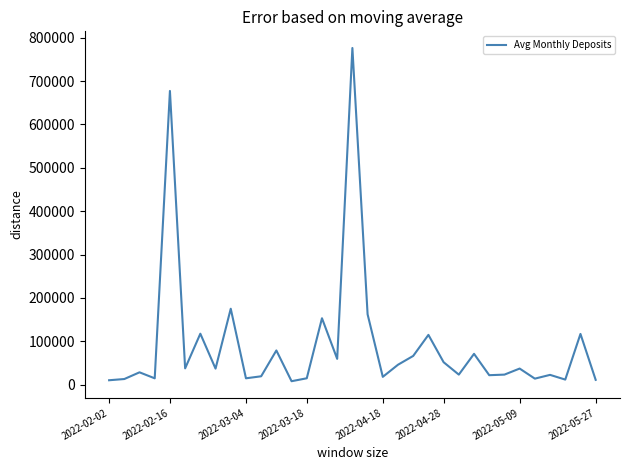

At which label does the data first exceed 37030?

2022-02-16